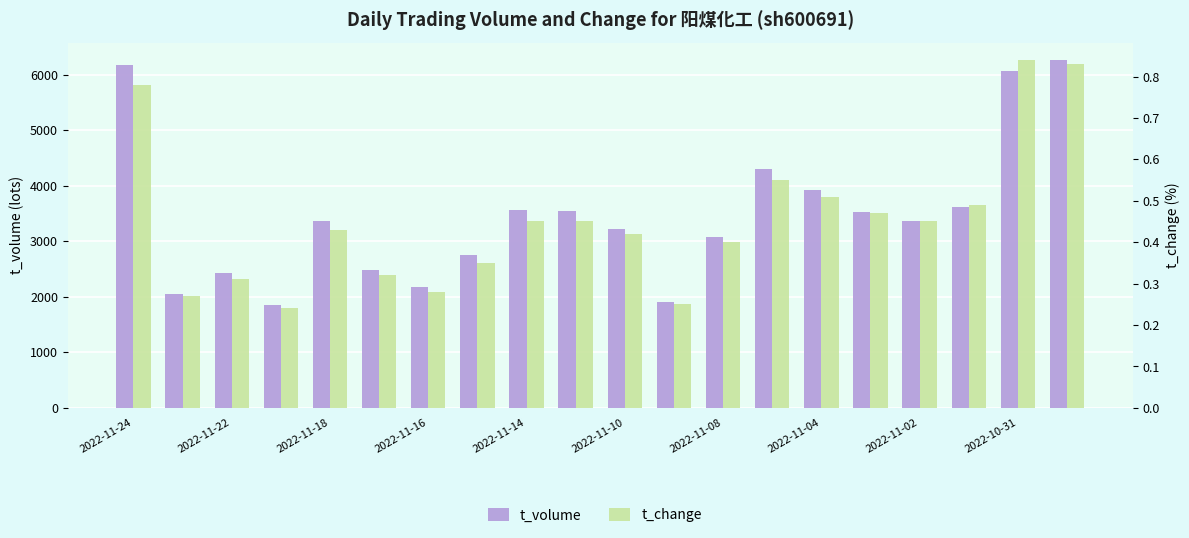

What is the total value across all series at 2022-11-08?

3085.4